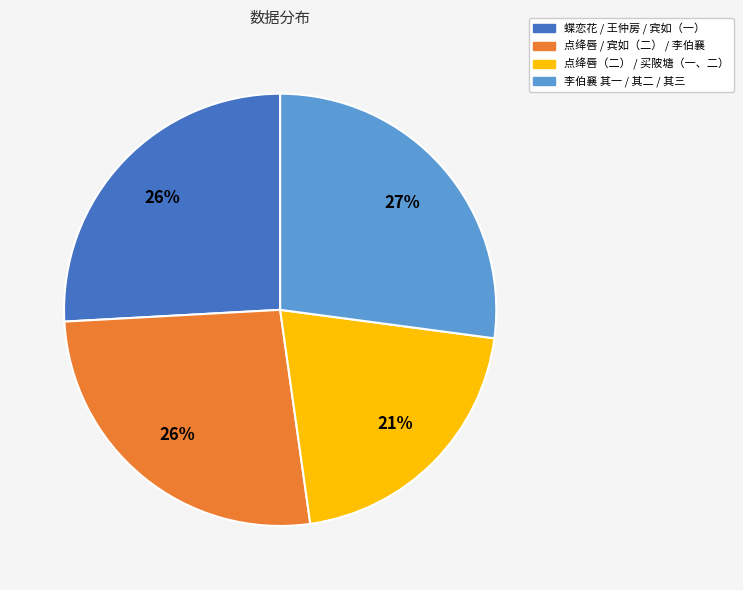

Does any single category account for the majority?

No